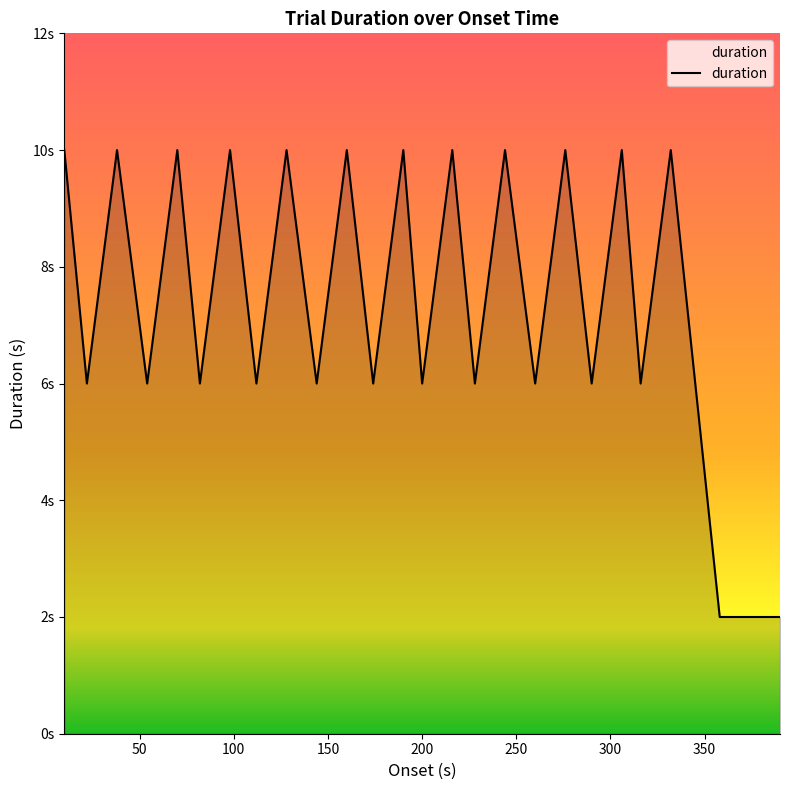

Does the chart have visible grid lines?

No